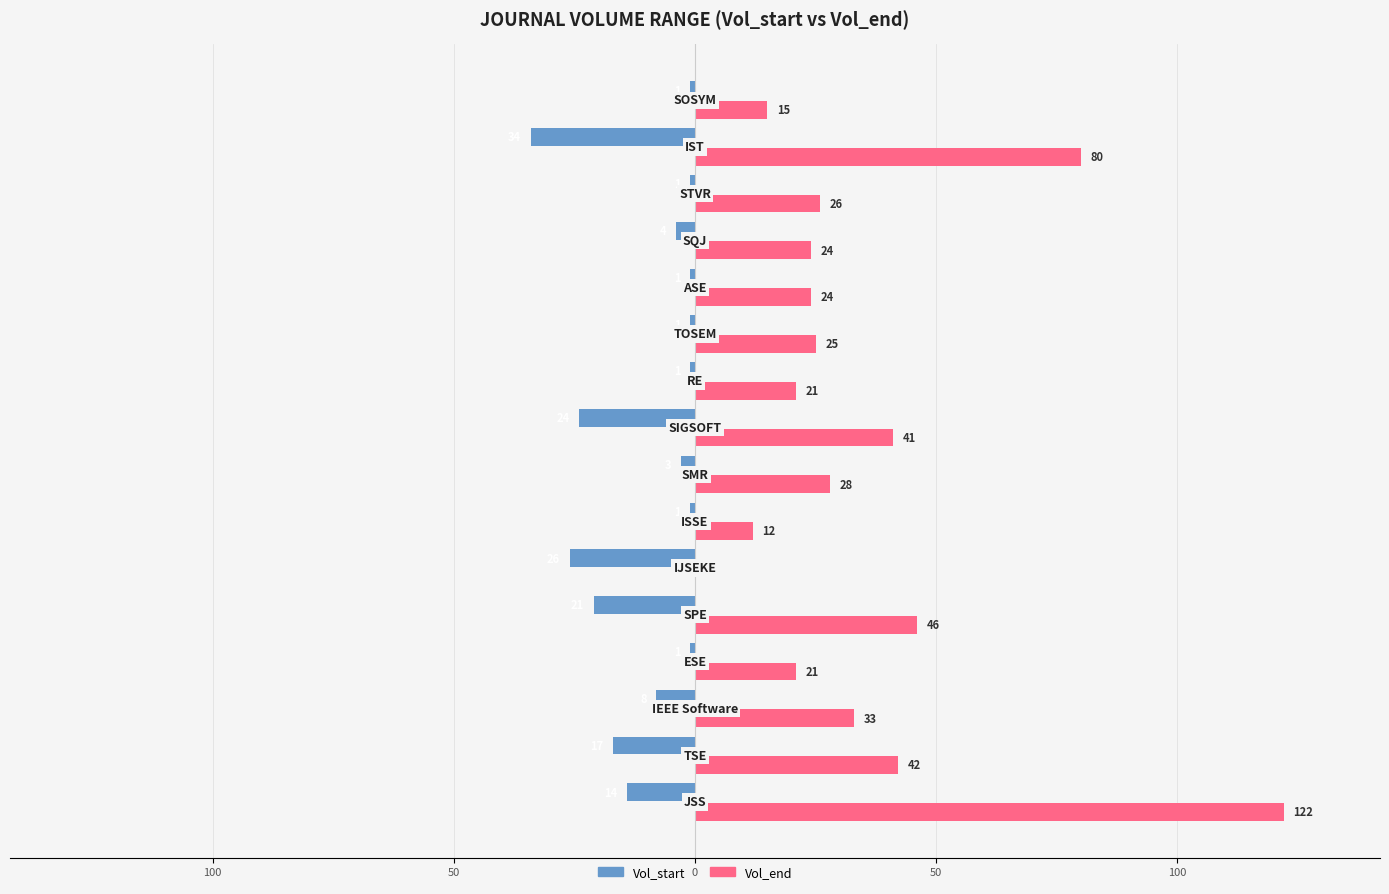

What are all the series names shown in the legend?

Vol_start, Vol_end